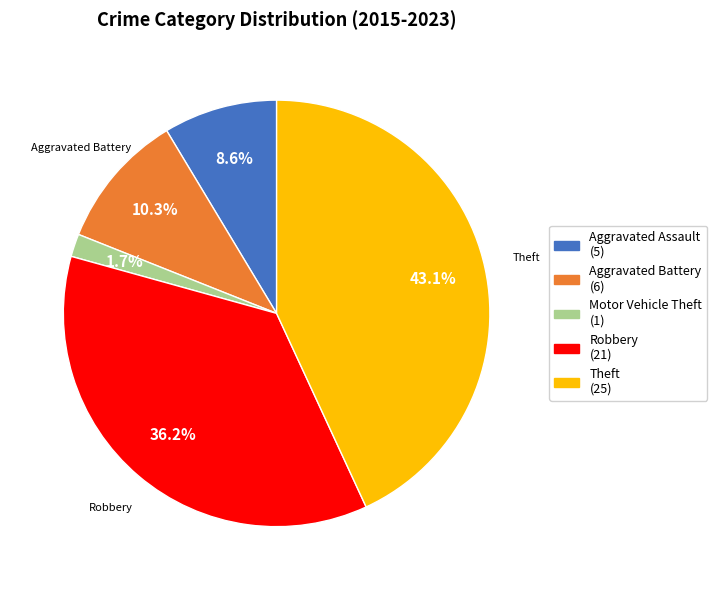

Between Theft and Motor Vehicle Theft, which is larger?

Theft